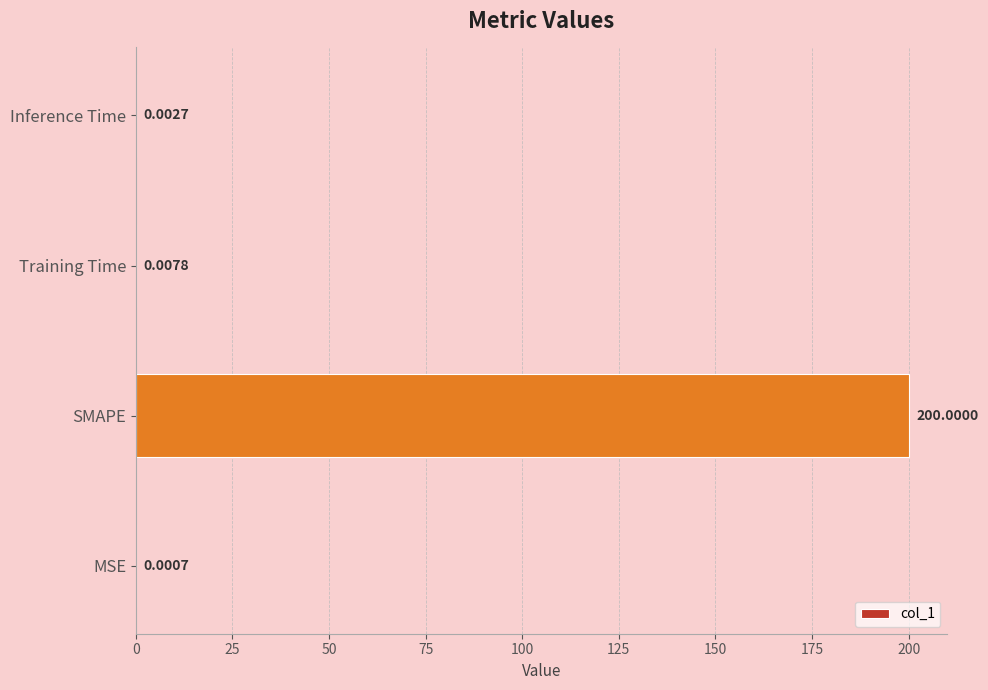

How many distinct data groups are displayed?

1